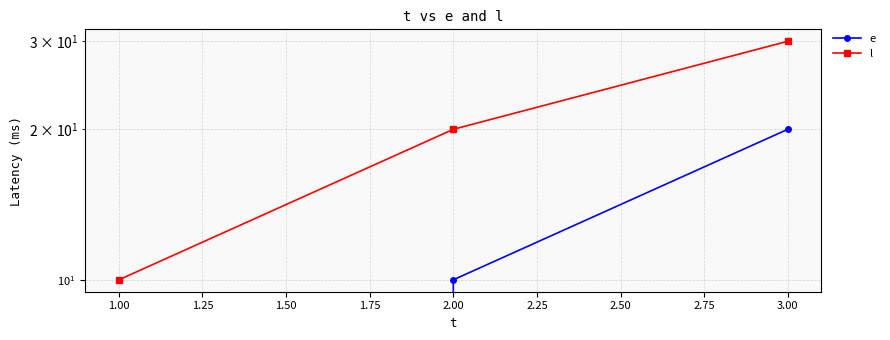

Reading right to left, list all the values displayed in this chart.

e: 20	10	0
l: 30	20	10